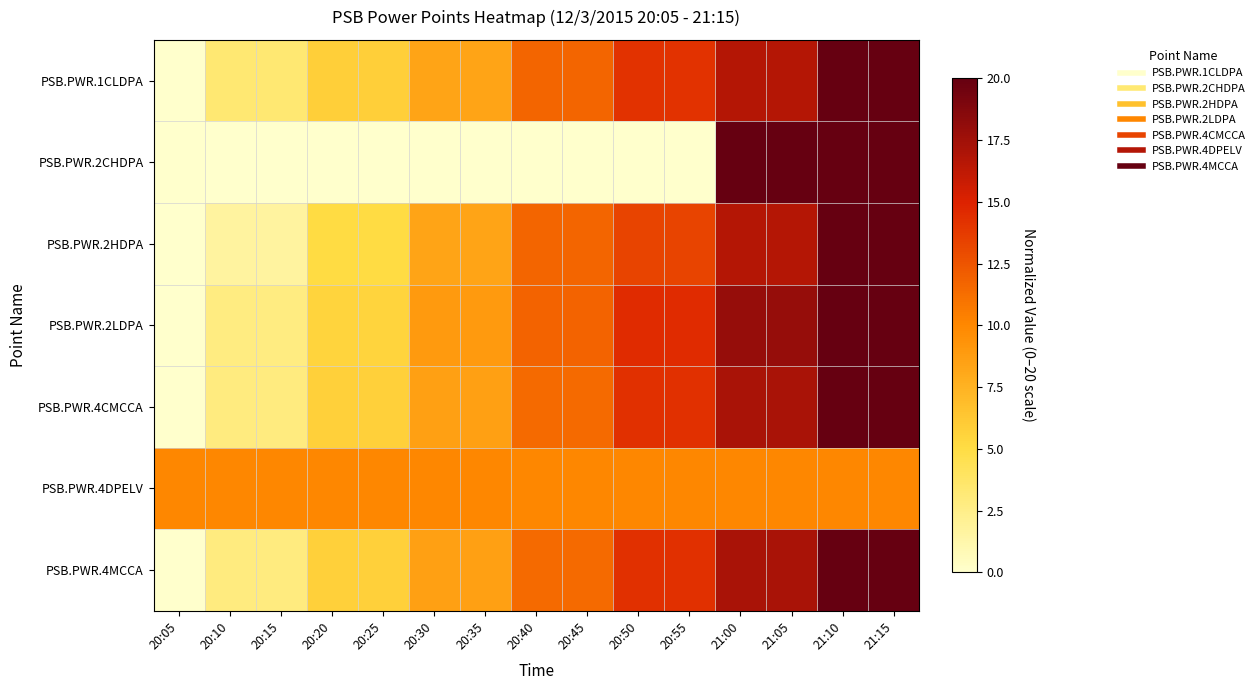

What is the maximum value shown in the chart?

20.0